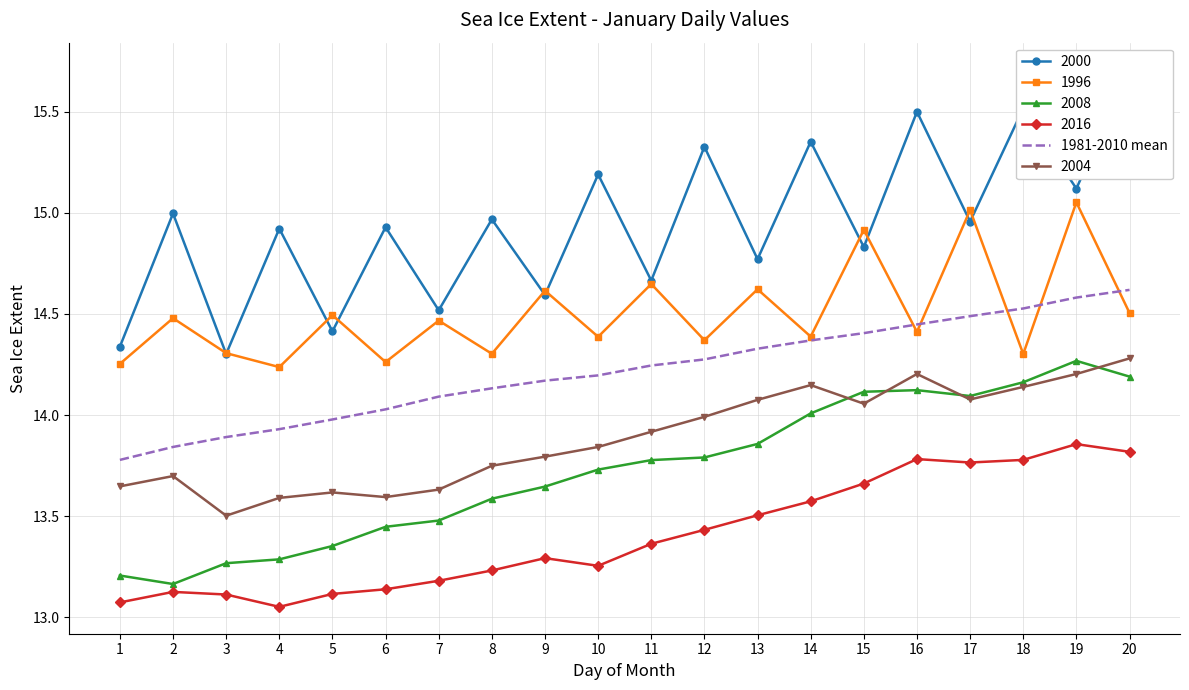

True or false: the data has more than 2 interior local peaks.

False